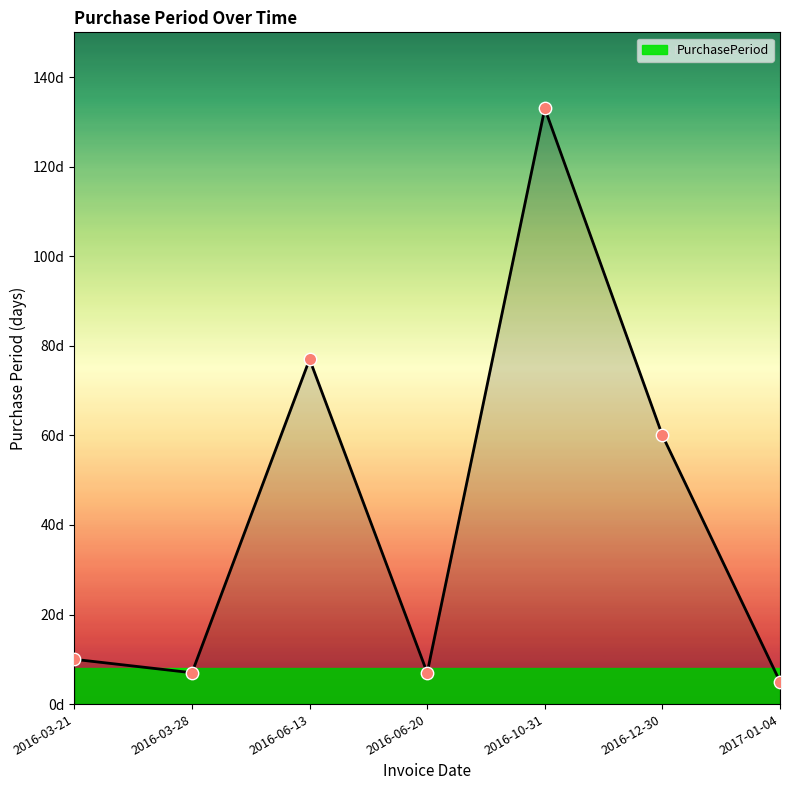

What is the change in value from 2016-10-31 to 2016-12-30?

-73